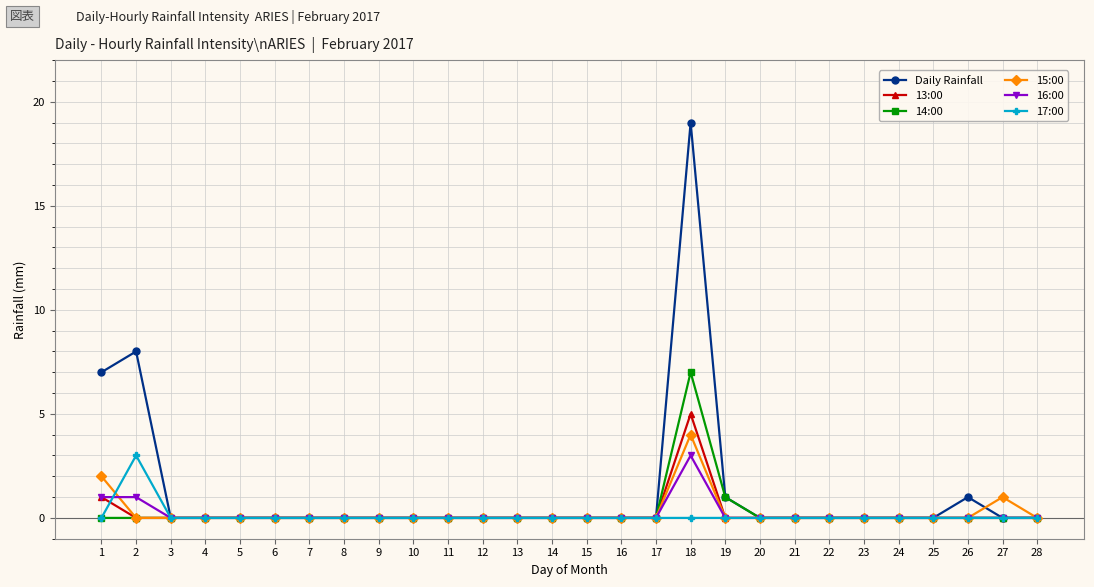

Reading left to right, transcribe all the data shown in this chart.

Daily Rainfall: 7	8	0	0	0	0	0	0	0	0	0	0	0	0	0	0	0	19	1	0	0	0	0	0	0	1	0	0
13:00: 1	0	0	0	0	0	0	0	0	0	0	0	0	0	0	0	0	5	0	0	0	0	0	0	0	0	0	0
14:00: 0	0	0	0	0	0	0	0	0	0	0	0	0	0	0	0	0	7	1	0	0	0	0	0	0	0	0	0
15:00: 2	0	0	0	0	0	0	0	0	0	0	0	0	0	0	0	0	4	0	0	0	0	0	0	0	0	1	0
16:00: 1	1	0	0	0	0	0	0	0	0	0	0	0	0	0	0	0	3	0	0	0	0	0	0	0	0	0	0
17:00: 0	3	0	0	0	0	0	0	0	0	0	0	0	0	0	0	0	0	0	0	0	0	0	0	0	0	0	0